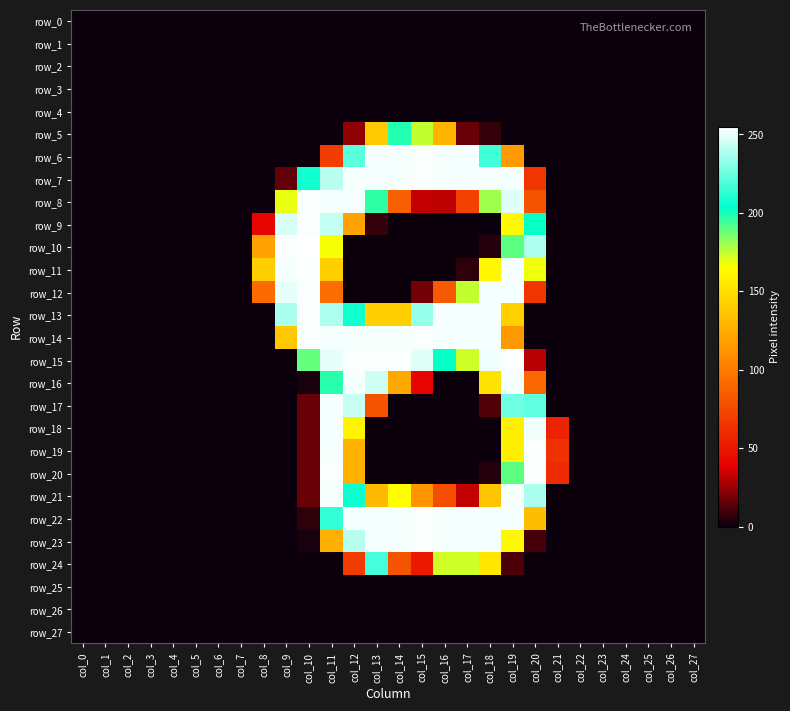

Rank the categories by row_7 value from highest to lowest.

col_15, col_12, col_13, col_14, col_16, col_17, col_18, col_19, col_11, col_10, col_20, col_9, col_0, col_1, col_2, col_3, col_4, col_5, col_6, col_7, col_8, col_21, col_22, col_23, col_24, col_25, col_26, col_27